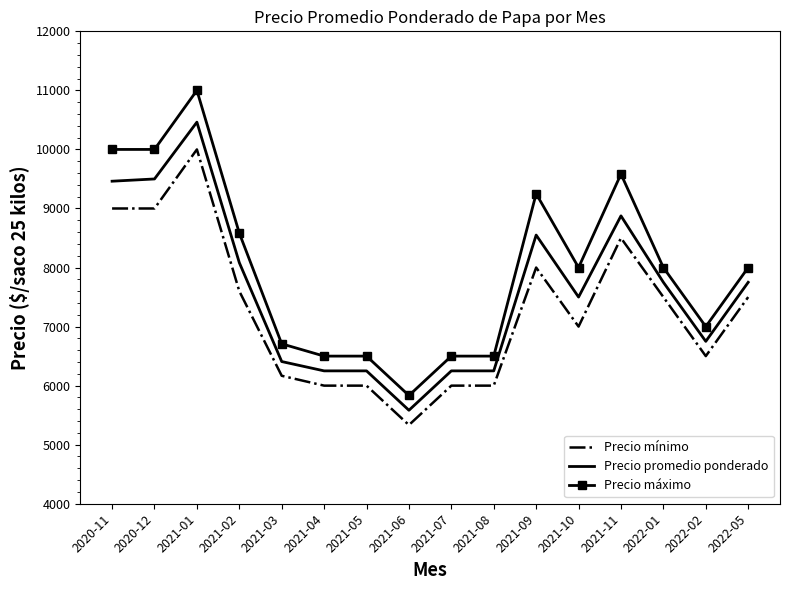

The value of Precio promedio ponderado at 2021-05 is 8778. True or false?

False